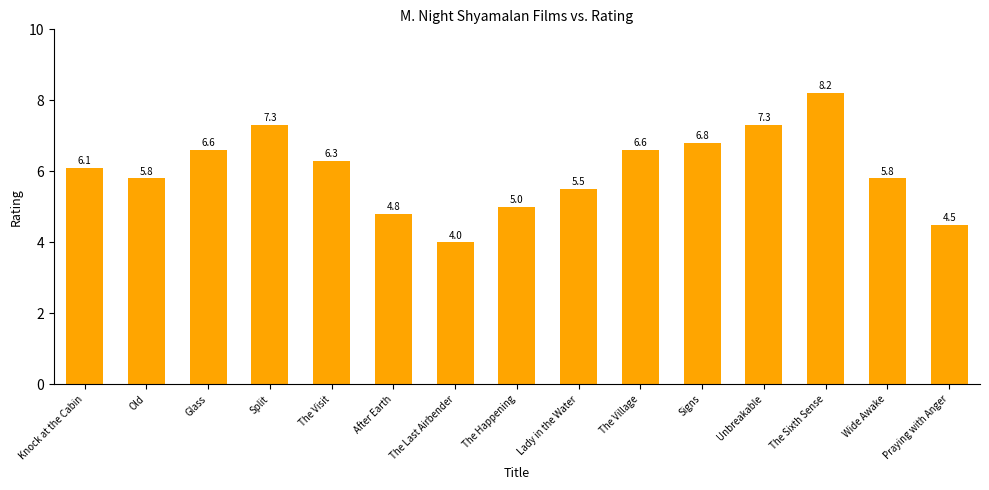

What is the minimum value shown in the chart?

4.0